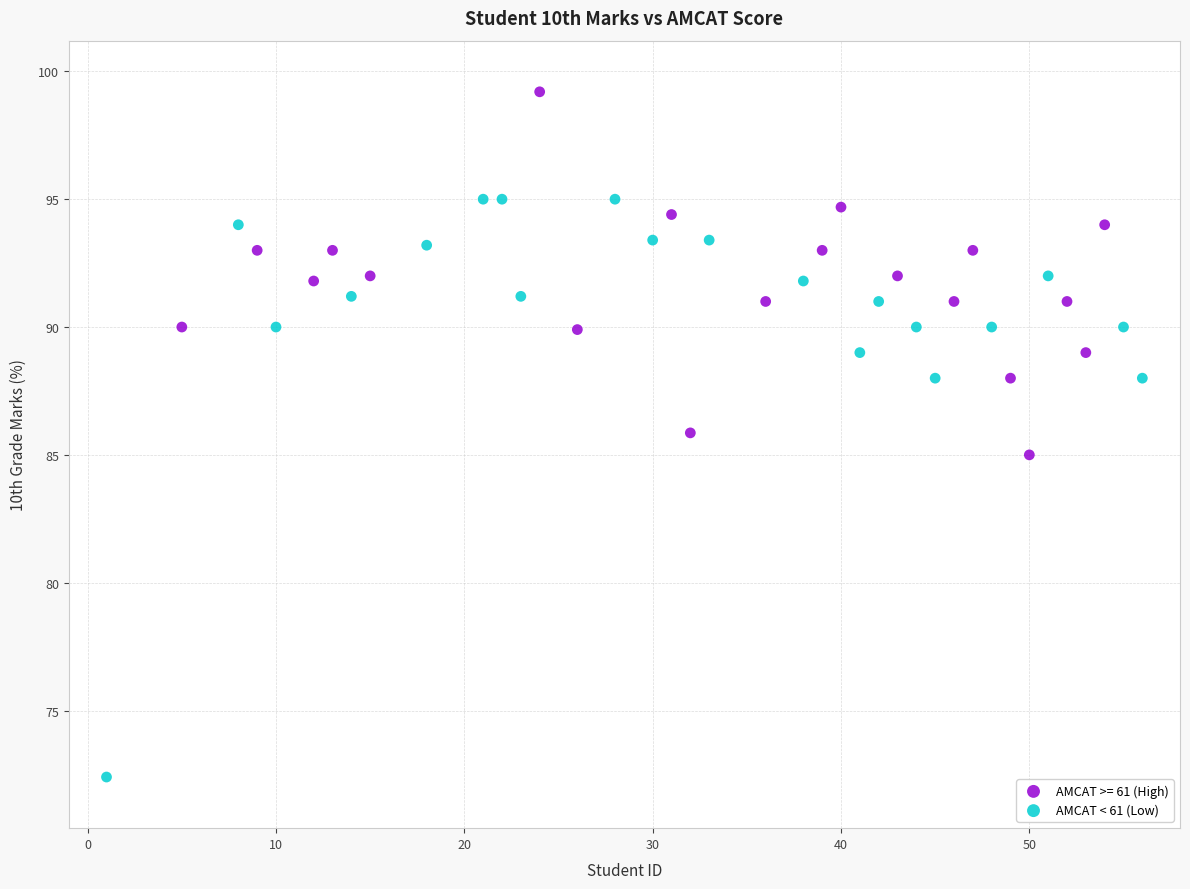

Which series reaches the minimum Y coordinate?

AMCAT < 61 (Low)